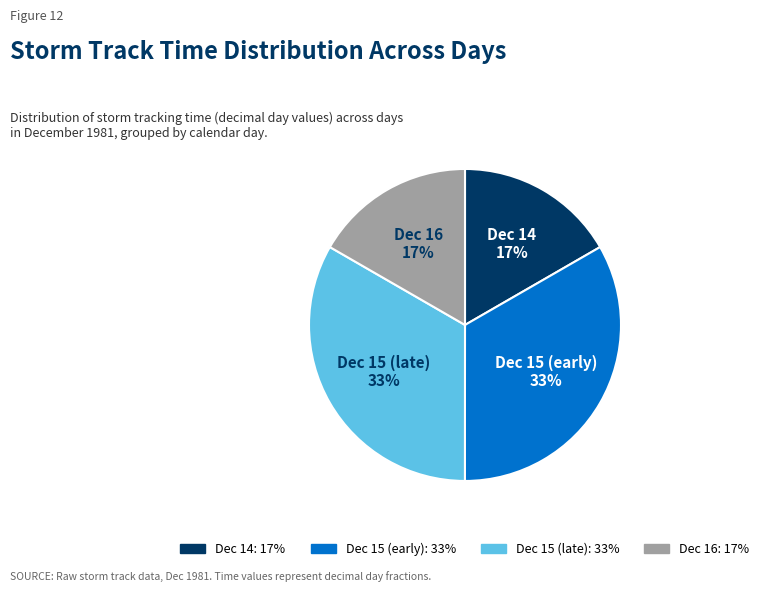

Does any single category account for the majority?

No